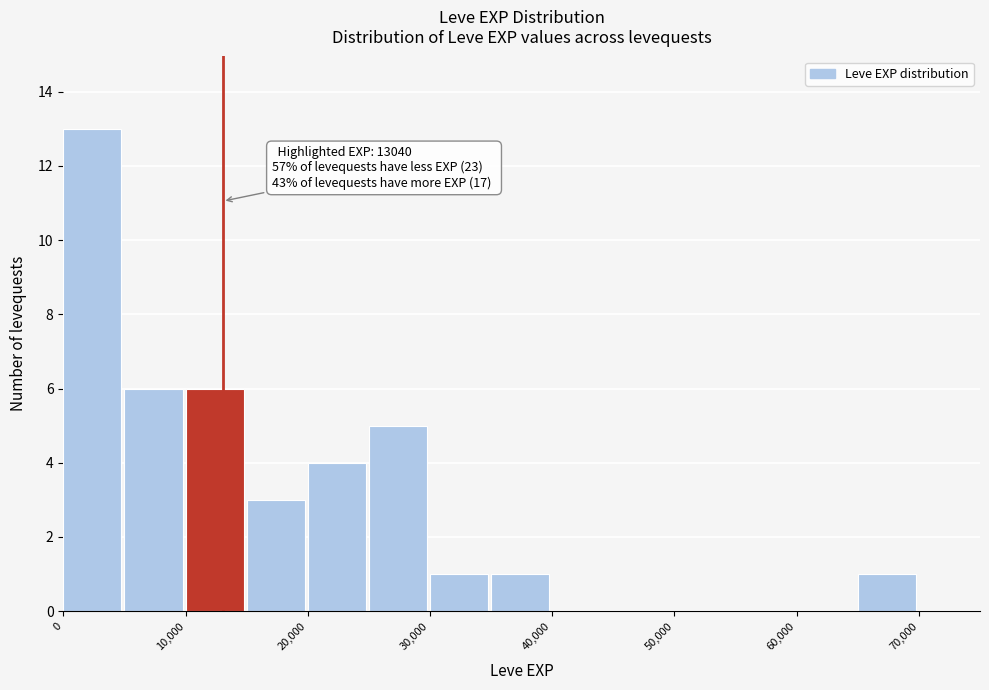

Over which range of the x-axis is the bar tallest?

0 to 5000